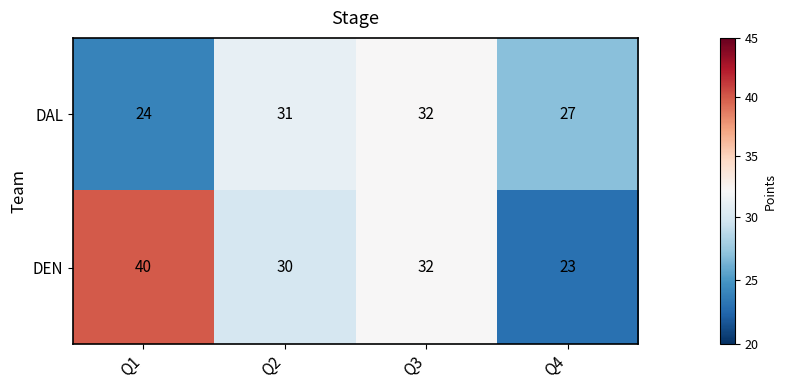

Is the value of DEN at Q3 greater than the value of DAL at Q2?

Yes